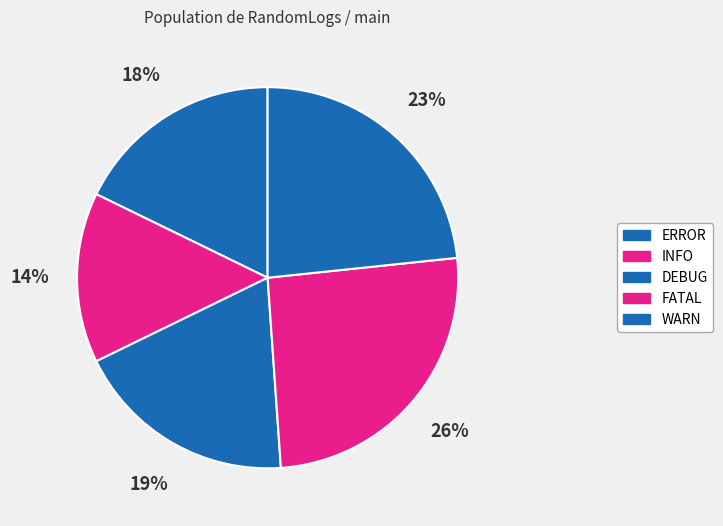

Which category has the smallest portion of the pie?

INFO